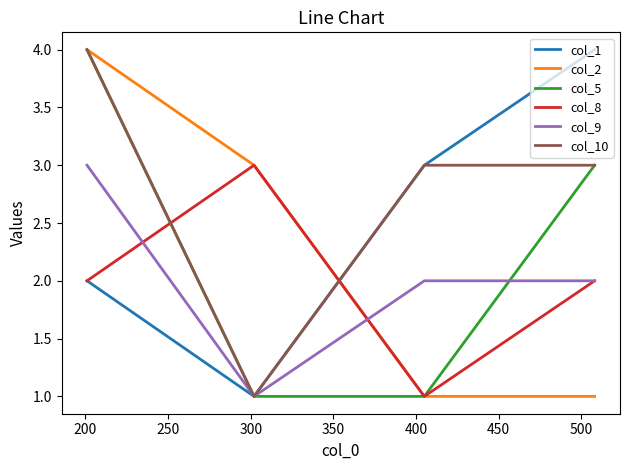

Which series has the largest total across all categories?

col_10